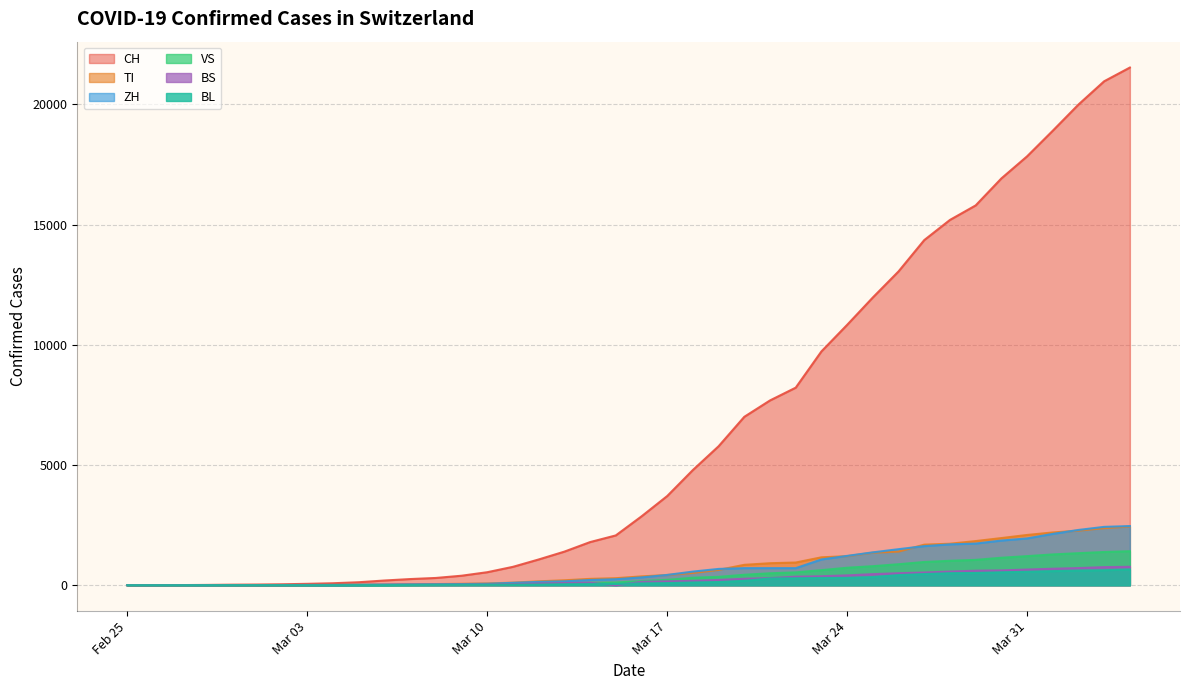

What is the difference between the highest and lowest values at 2020-03-21?

7404